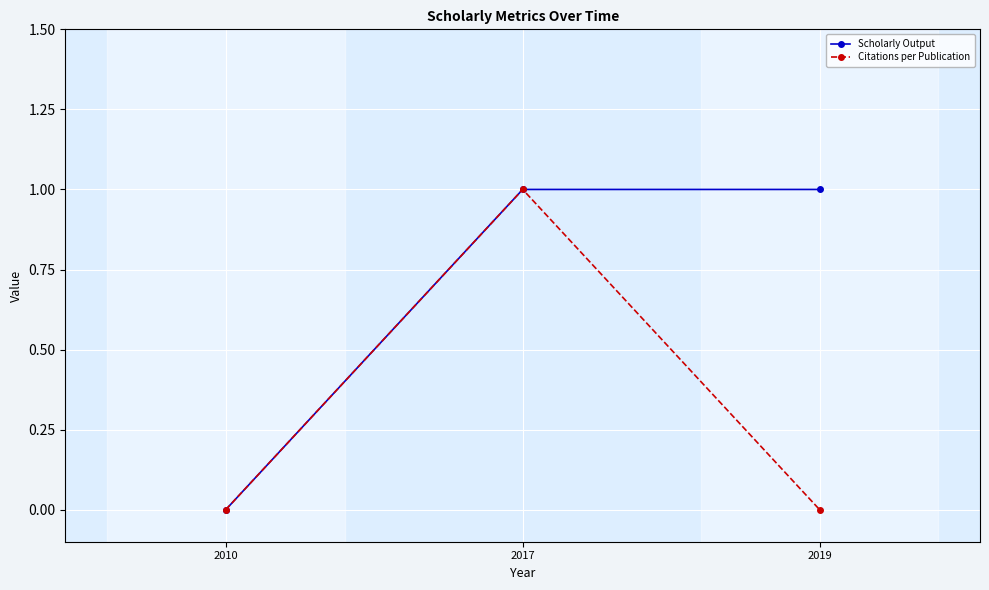

Rank the series by their average value, from lowest to highest.

Citations per Publication, Scholarly Output